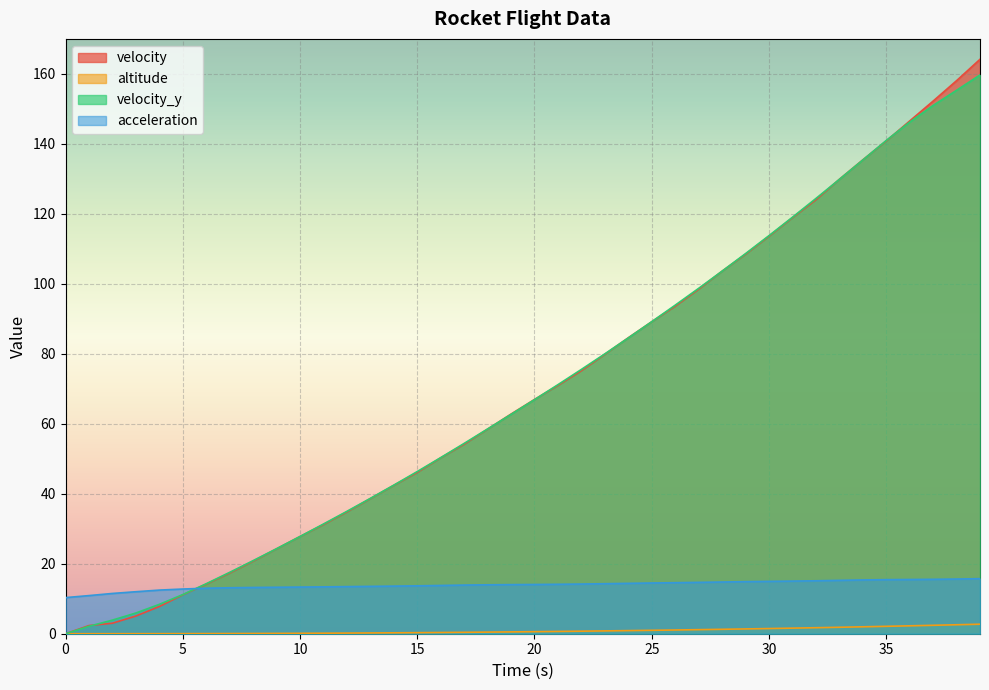

Reading left to right, what are all the values shown in this chart?

velocity: 0=0.0	1=2.3	2=3.0	3=5.1	4=7.8	5=11.1	6=14.2	7=17.4	8=20.7	9=24.3	10=27.8	11=31.2	12=34.8	13=38.6	14=42.4	15=46.1	16=50.3	17=54.2	18=58.5	19=62.8	20=66.9	21=71.0	22=75.2	23=79.9	24=84.6	25=89.2	26=93.6	27=98.5	28=103.6	29=108.5	30=113.6	31=118.9	32=124.0	33=129.9	34=135.4	35=140.8	36=146.5	37=152.2	38=158.1	39=164.2
altitude: 0=0.0	1=0.0	2=0.0	3=0.0	4=0.0	5=0.0	6=0.0	7=0.1	8=0.1	9=0.1	10=0.1	11=0.1	12=0.2	13=0.2	14=0.3	15=0.3	16=0.4	17=0.4	18=0.5	19=0.5	20=0.6	21=0.7	22=0.7	23=0.8	24=0.9	25=1.0	26=1.1	27=1.2	28=1.3	29=1.4	30=1.5	31=1.6	32=1.7	33=1.8	34=2.0	35=2.1	36=2.3	37=2.4	38=2.6	39=2.7
velocity_y: 0=0.0	1=2.1	2=3.9	3=5.9	4=8.4	5=11.2	6=14.3	7=17.5	8=20.9	9=24.3	10=27.8	11=31.4	12=35.0	13=38.7	14=42.5	15=46.3	16=50.3	17=54.4	18=58.5	19=62.7	20=66.9	21=71.2	22=75.5	23=80.0	24=84.5	25=89.2	26=93.9	27=98.7	28=103.6	29=108.6	30=113.8	31=119.0	32=124.4	33=129.8	34=135.4	35=141.0	36=146.2	37=151.0	38=155.3	39=159.7
acceleration: 0=10.3	1=10.9	2=11.5	3=12.0	4=12.5	5=12.8	6=13.0	7=13.1	8=13.2	9=13.3	10=13.3	11=13.4	12=13.5	13=13.5	14=13.6	15=13.7	16=13.8	17=13.9	18=14.0	19=14.0	20=14.1	21=14.1	22=14.2	23=14.3	24=14.4	25=14.5	26=14.6	27=14.7	28=14.8	29=14.9	30=15.0	31=15.0	32=15.1	33=15.3	34=15.4	35=15.5	36=15.5	37=15.5	38=15.6	39=15.7